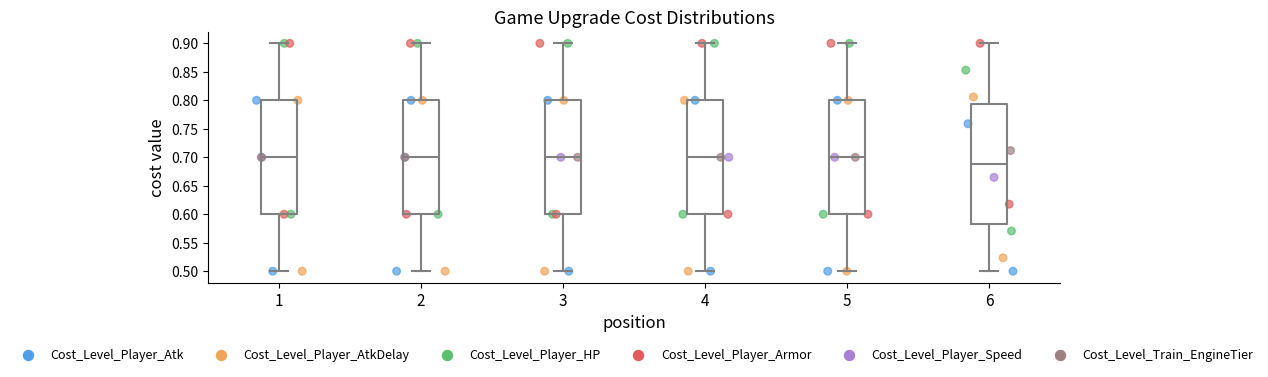

Reading left to right, read every box against the y-axis: the position of its median line, the range the box covers, and the ends of its whiskers. The values are not printed on the chart, so give them approximately, as read against the axis.

1: median 0.700, box 0.600 to 0.800, whiskers 0.500 to 0.900
2: median 0.700, box 0.600 to 0.800, whiskers 0.500 to 0.900
3: median 0.700, box 0.600 to 0.800, whiskers 0.500 to 0.900
4: median 0.700, box 0.600 to 0.800, whiskers 0.500 to 0.900
5: median 0.700, box 0.600 to 0.800, whiskers 0.500 to 0.900
6: median 0.690, box 0.580 to 0.795, whiskers 0.500 to 0.900